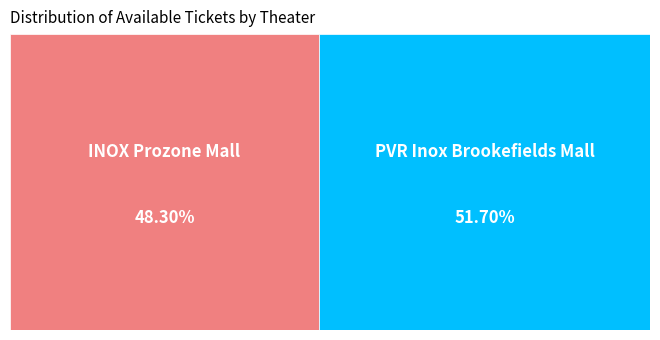

To the nearest percent, what is the average slice percentage?

50%